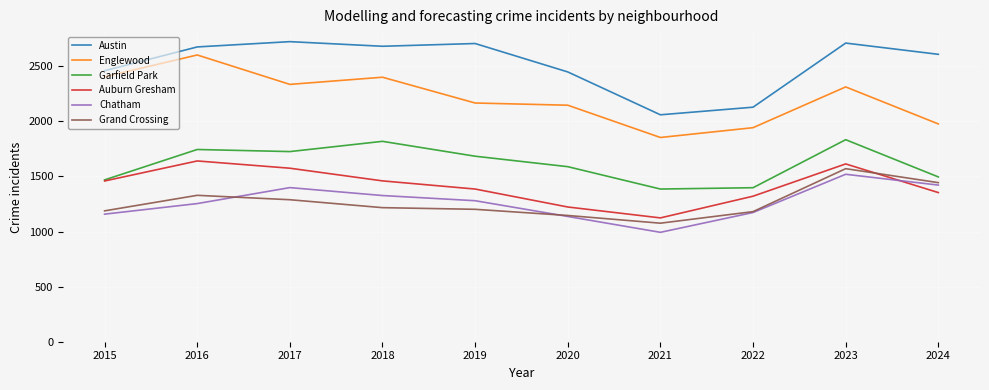

What is the total value across all series at 2018?

10906